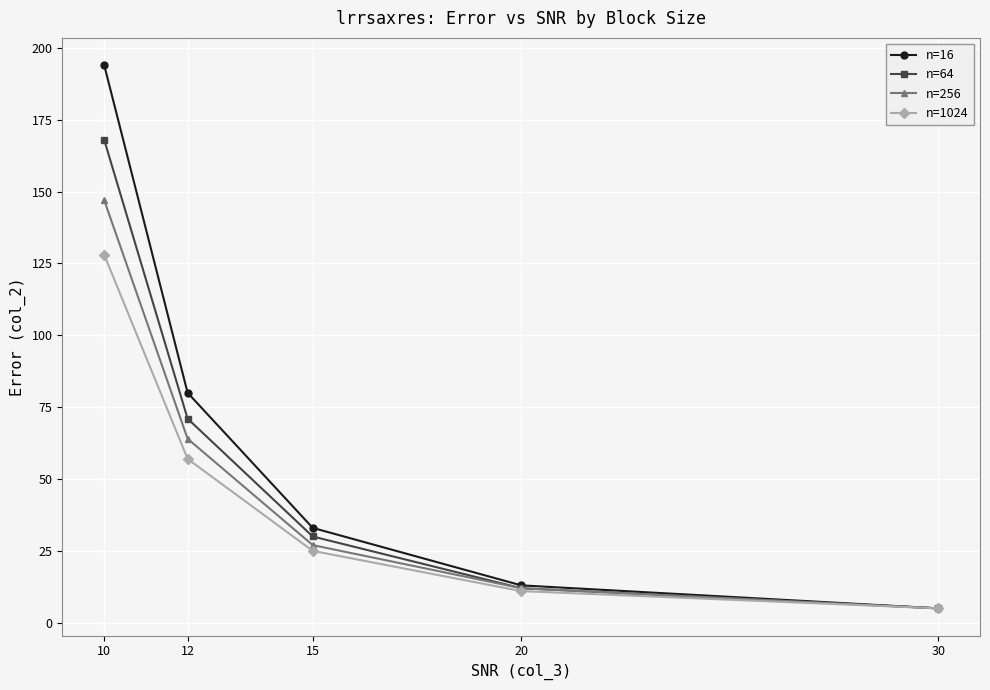

What is the spread (max minus min) of values at 15?

8